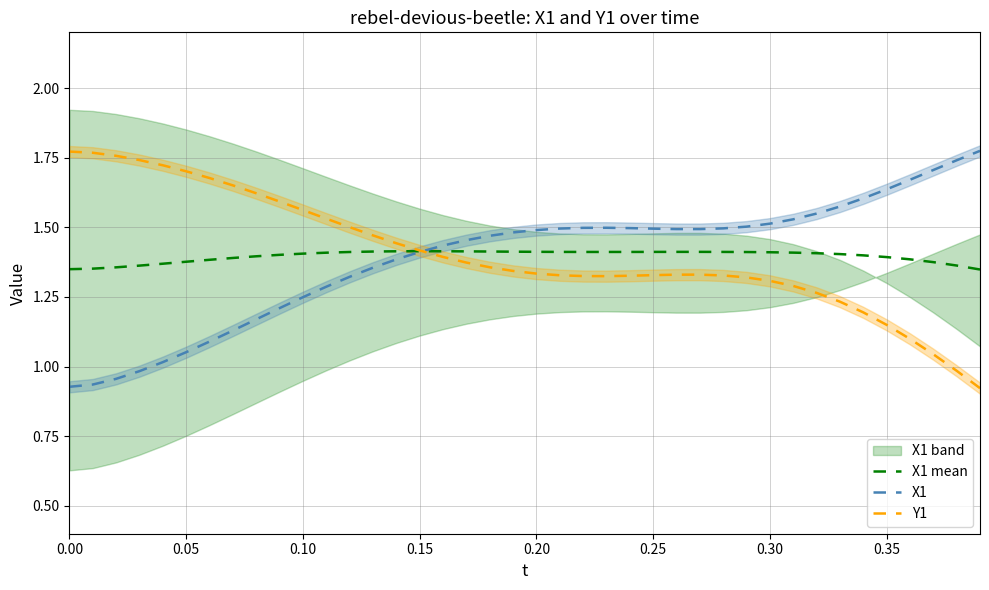

True or false: X1 has a value of 1.4 at 0.15.

True